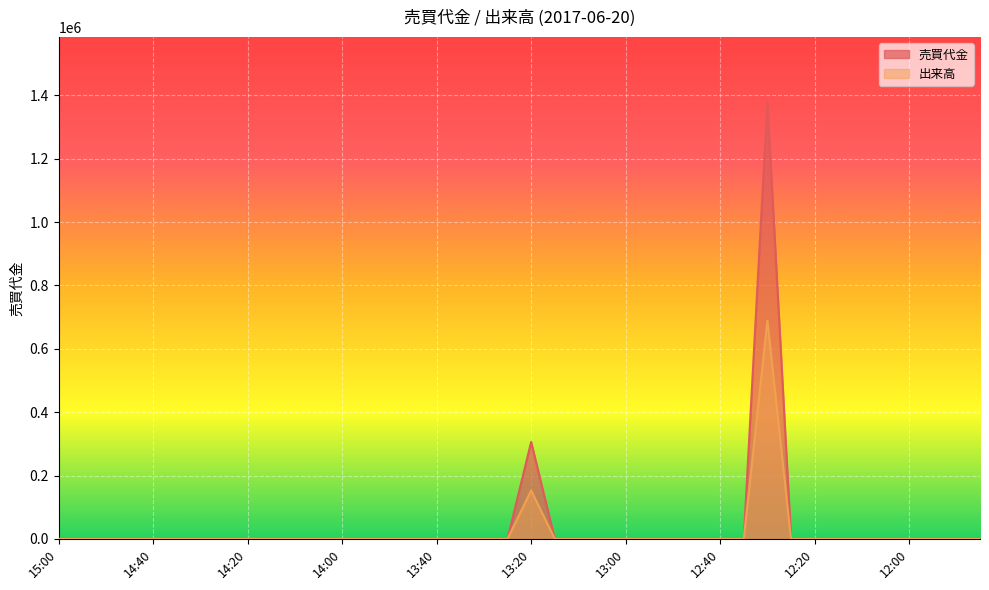

What is the difference between the maximum and minimum values in the 売買代金 series?

1377000